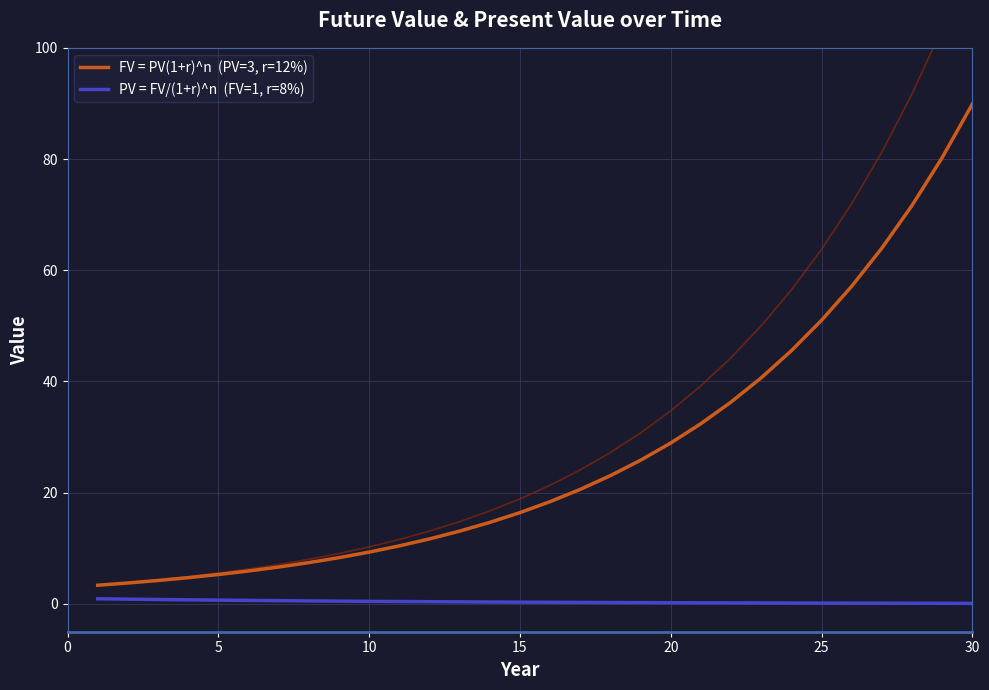

True or false: FV = PV(1+r)^n  (PV=3, r=12%) and PV = FV/(1+r)^n  (FV=1, r=8%) cross at least once.

False